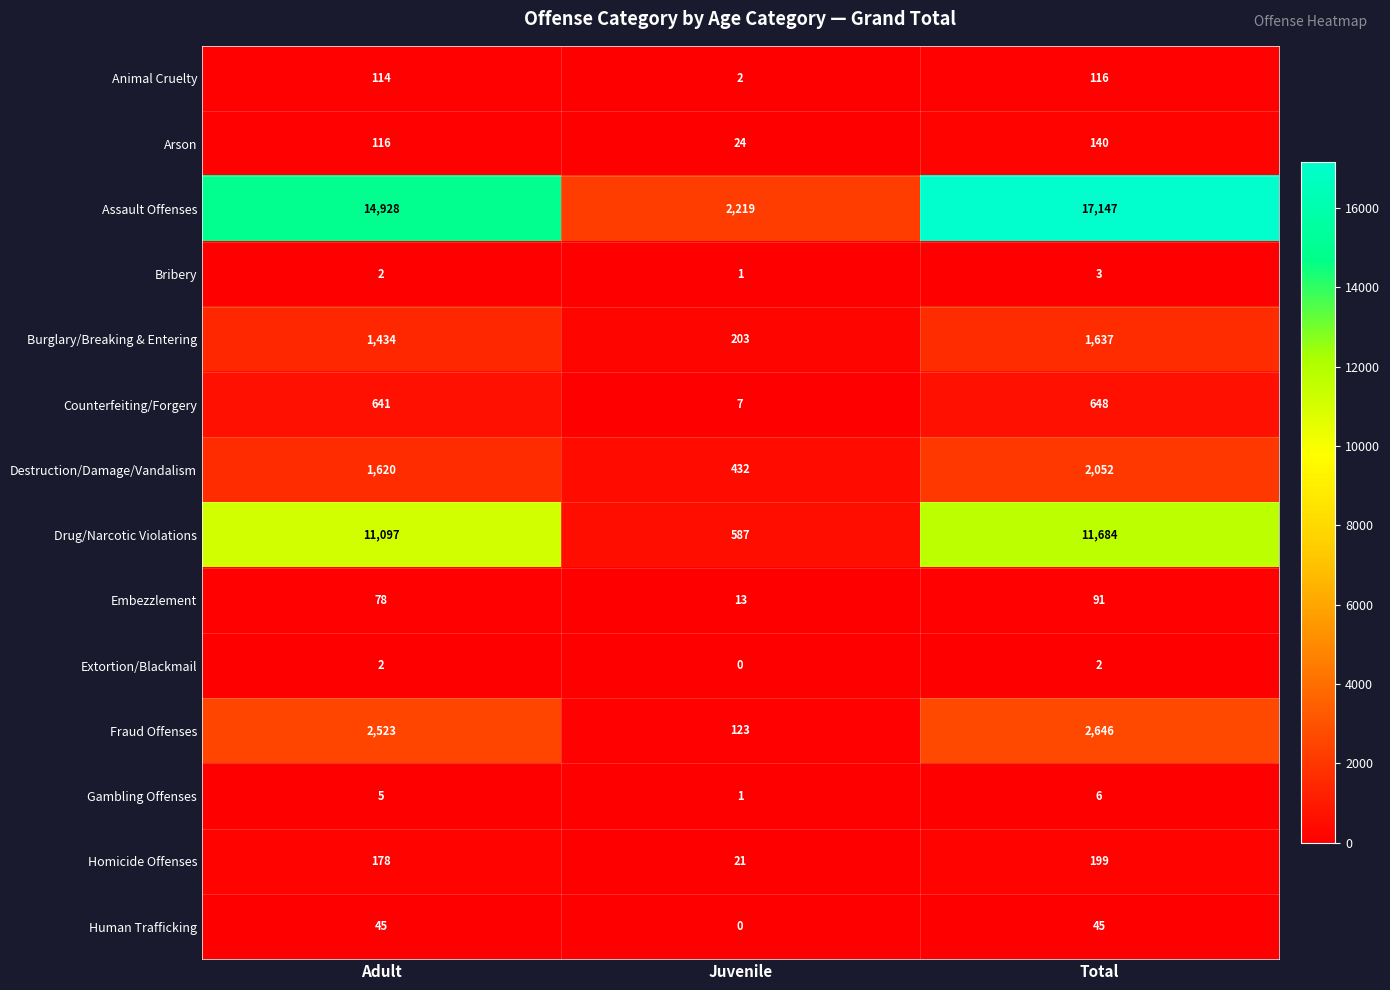

What is the lowest value of the Destruction/Damage/Vandalism series?

432